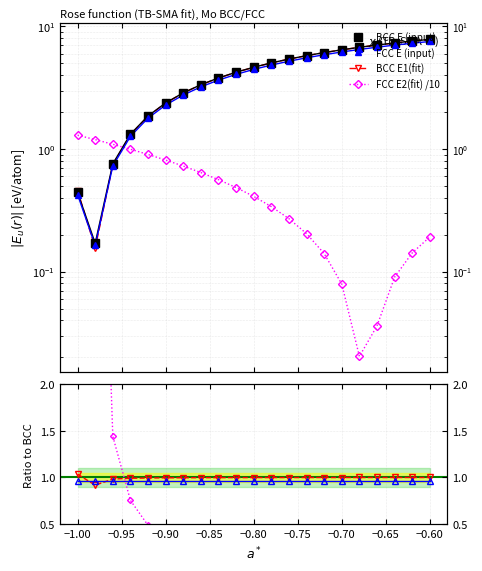

What is the difference between the maximum and minimum values in the BCC E1(fit) series?

0.1